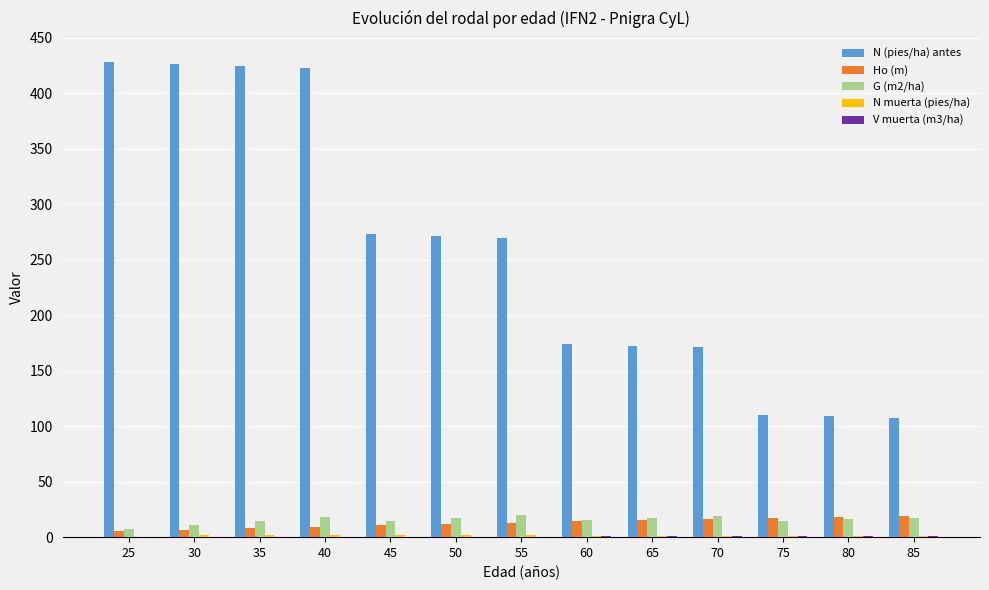

Which series changed the most between 35 and 70?

N (pies/ha) antes